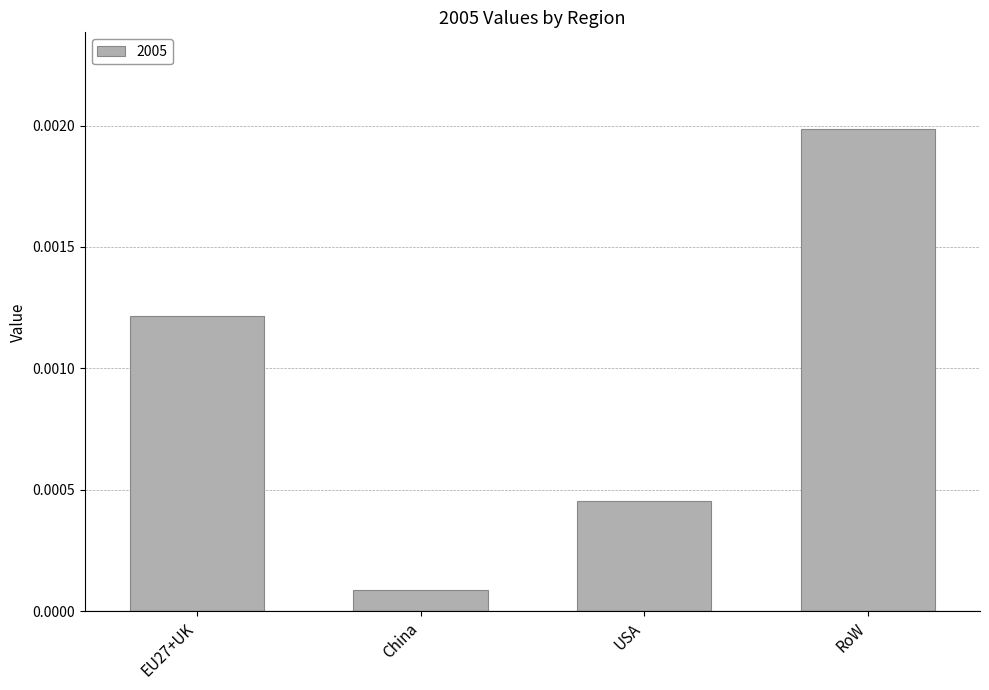

How many distinct data groups are displayed?

1